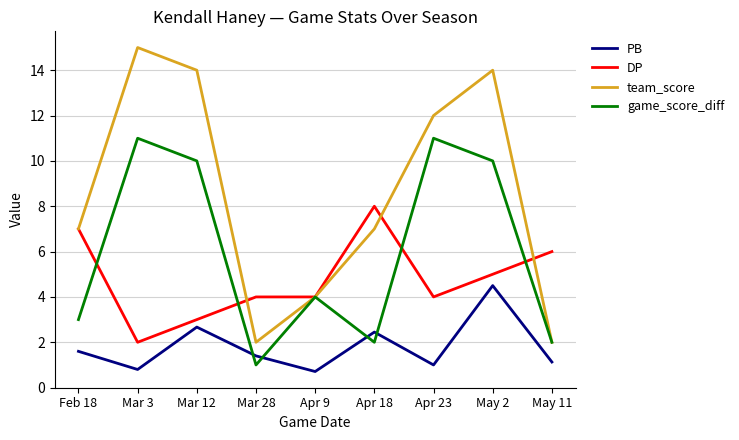

Is this an area chart (filled region under the line)?

No